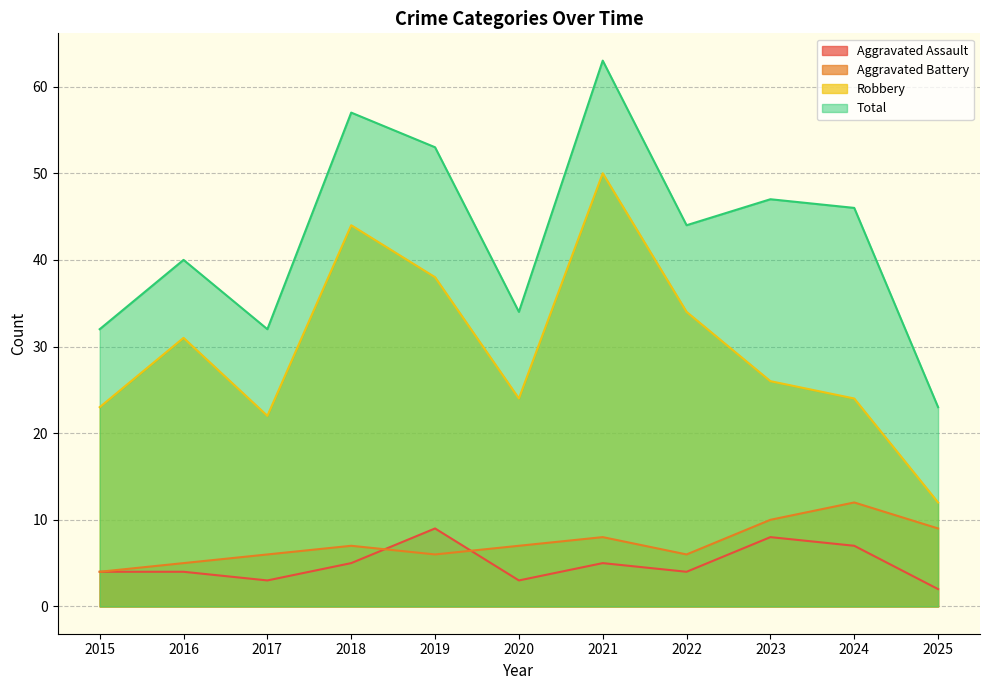

What is the spread (max minus min) of values at 2017?

29